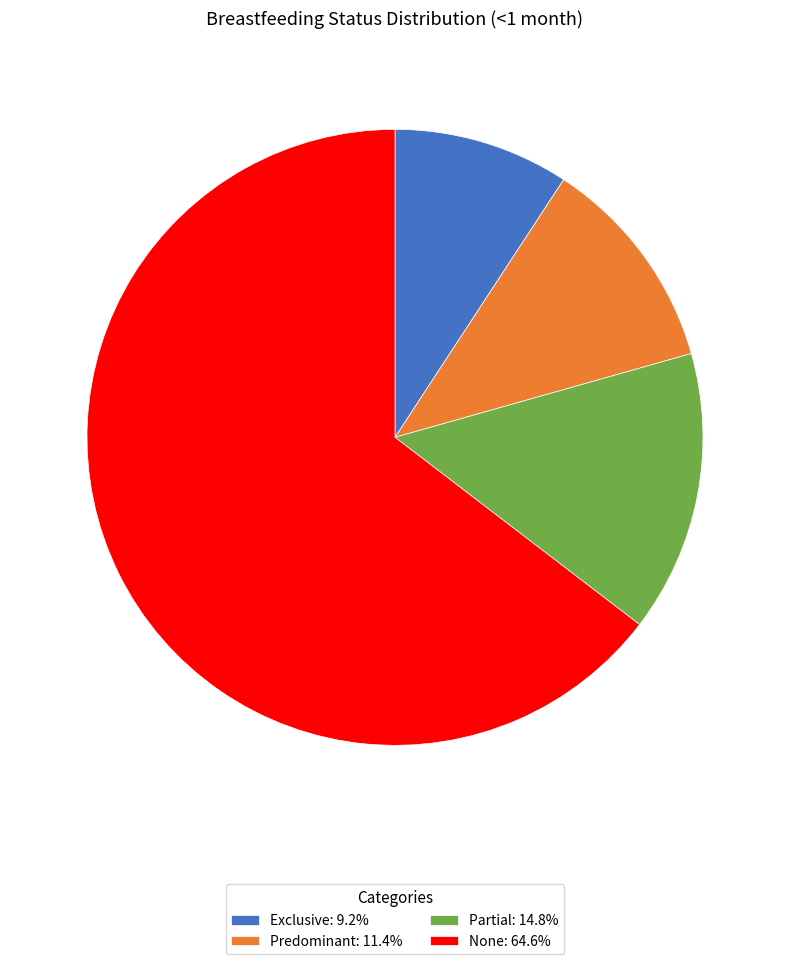

Is None: 64.6% the majority of the pie?

Yes